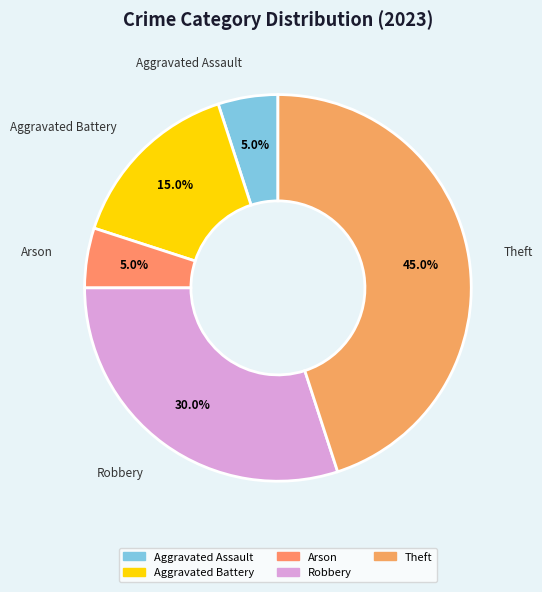

To the nearest percent, what is the average slice percentage?

20%